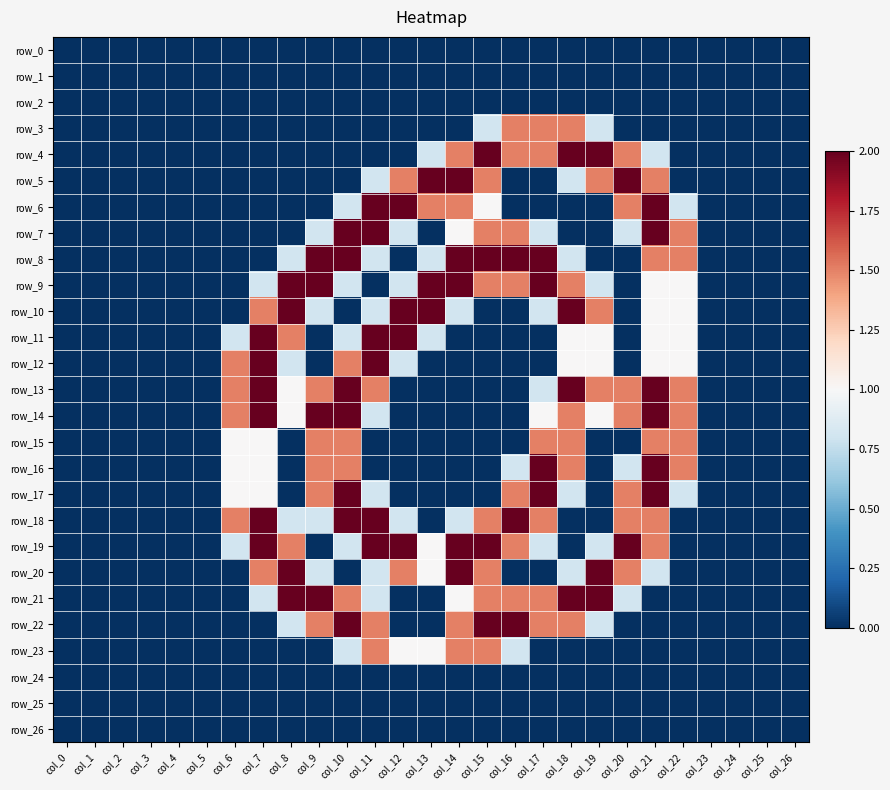

What is the difference between the maximum and minimum values in the row_18 series?

2.0